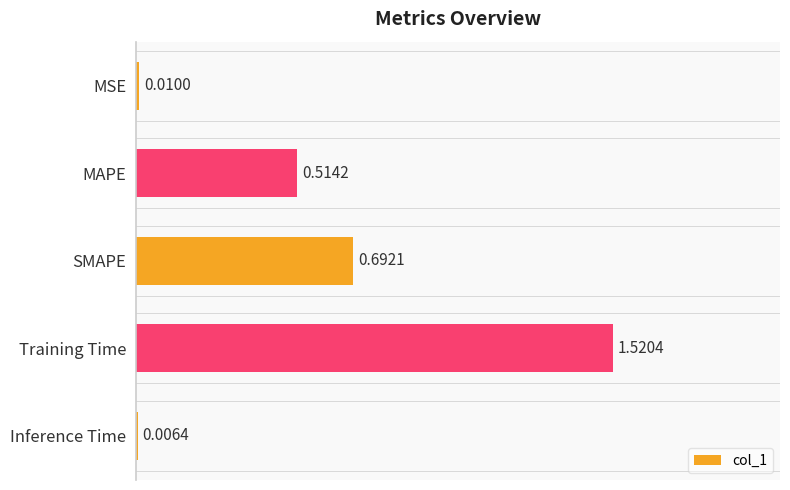

Between Inference Time and Training Time, which is larger?

Training Time